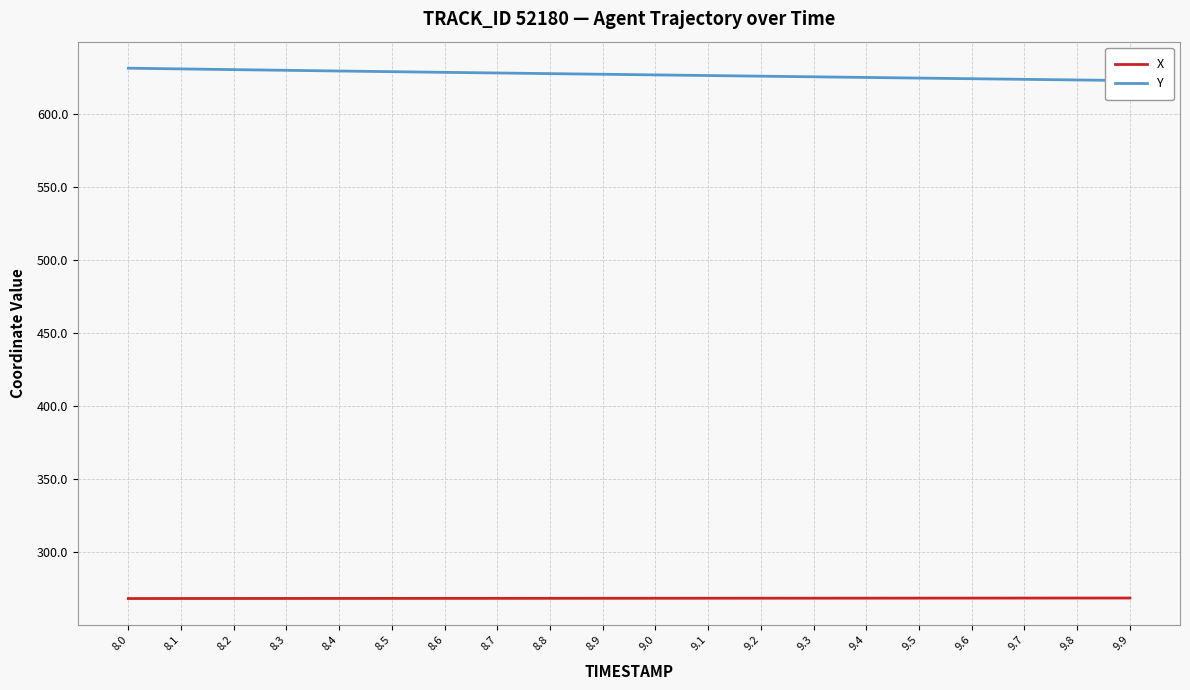

Reading left to right, list all the values displayed in this chart.

X: 8.0=268.3	8.1=268.4	8.2=268.4	8.3=268.4	8.4=268.4	8.5=268.4	8.6=268.4	8.7=268.5	8.8=268.5	8.9=268.5	9.0=268.5	9.1=268.5	9.2=268.6	9.3=268.6	9.4=268.6	9.5=268.6	9.6=268.6	9.7=268.6	9.8=268.7	9.9=268.7
Y: 8.0=631.3	8.1=630.8	8.2=630.3	8.3=629.8	8.4=629.4	8.5=628.9	8.6=628.4	8.7=628.0	8.8=627.6	8.9=627.1	9.0=626.7	9.1=626.3	9.2=625.8	9.3=625.4	9.4=624.9	9.5=624.5	9.6=624.1	9.7=623.7	9.8=623.2	9.9=622.8